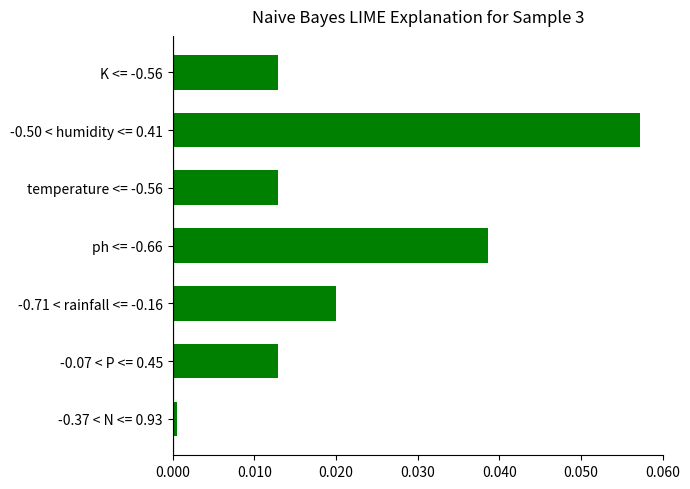

The value at temperature <= -0.56 is 0.0. True or false?

True